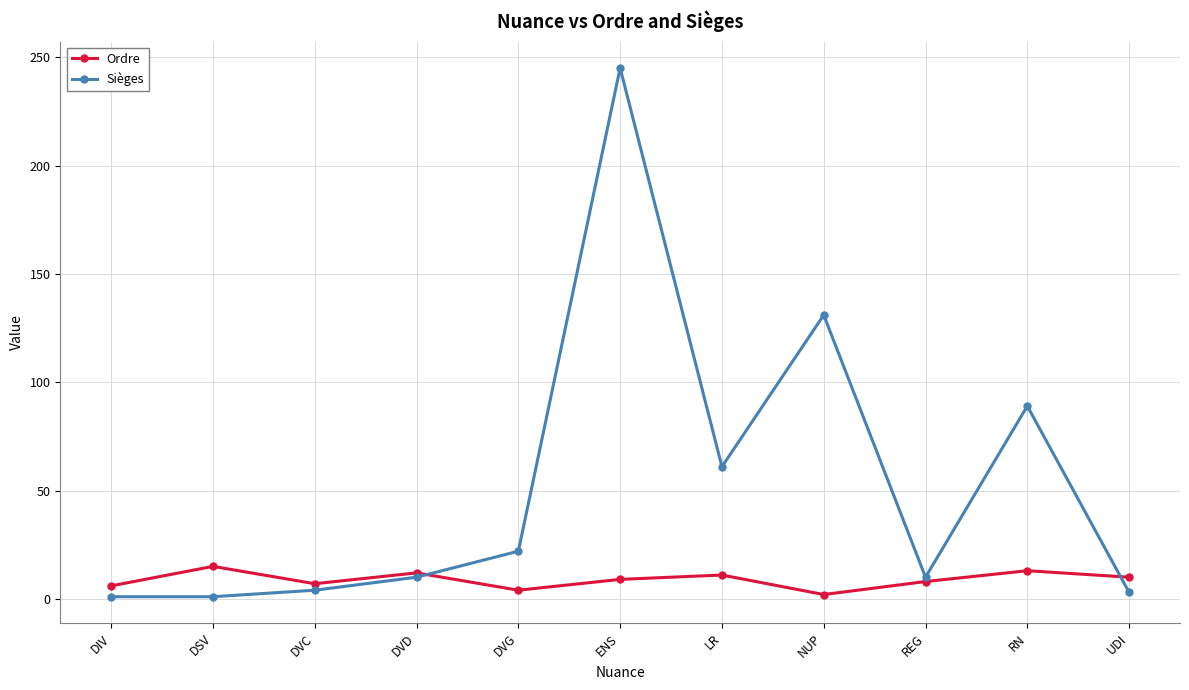

The Ordre series shows 15 at DSV. True or false?

True